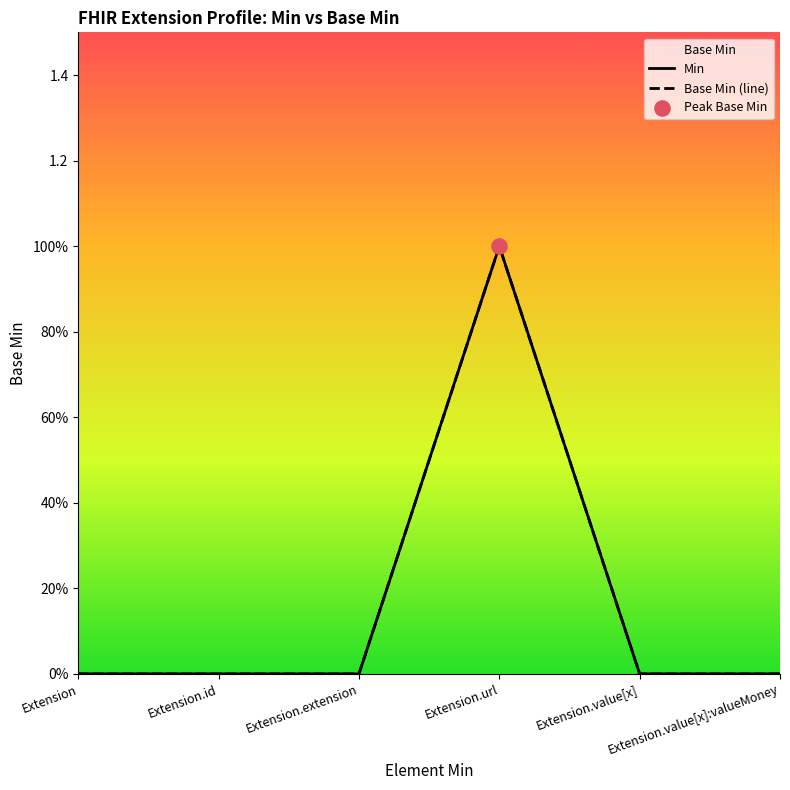

At how many categories does at least one series exceed 0?

1